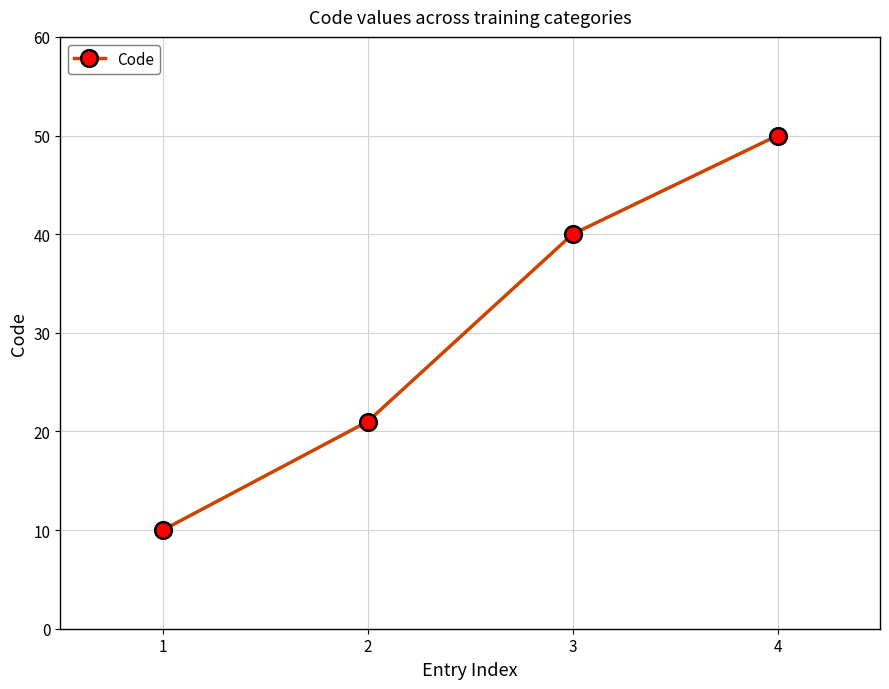

What is the greatest value displayed?

50